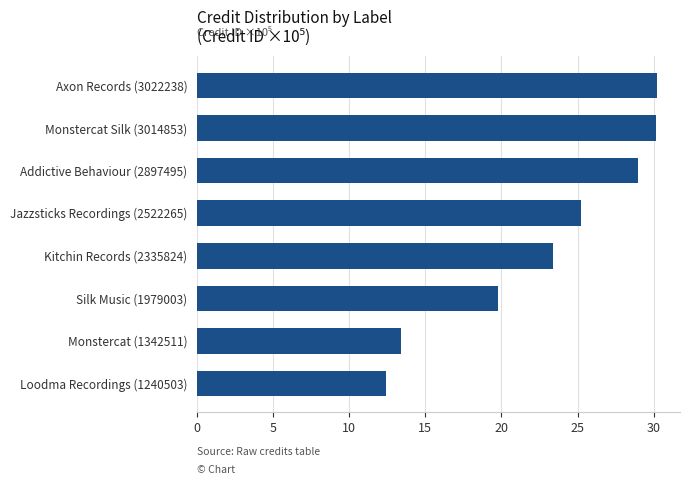

The value at Axon Records (3022238) is 11.8. True or false?

False